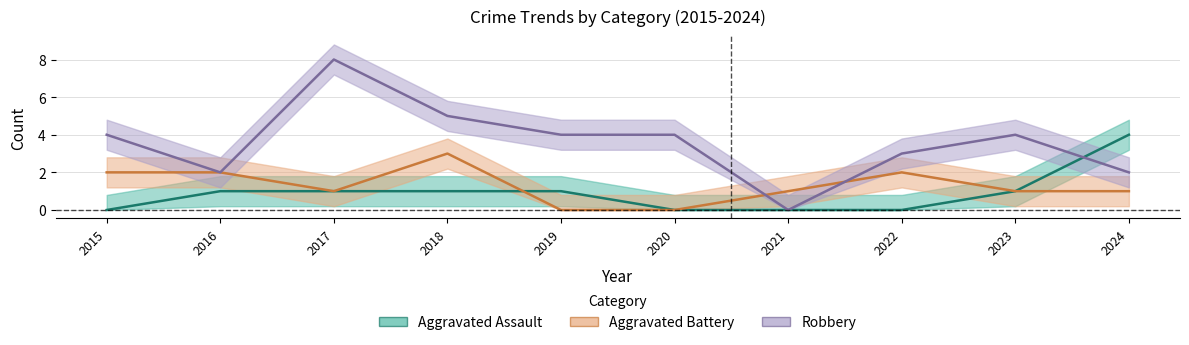

Does the chart display data point markers on the line(s)?

No